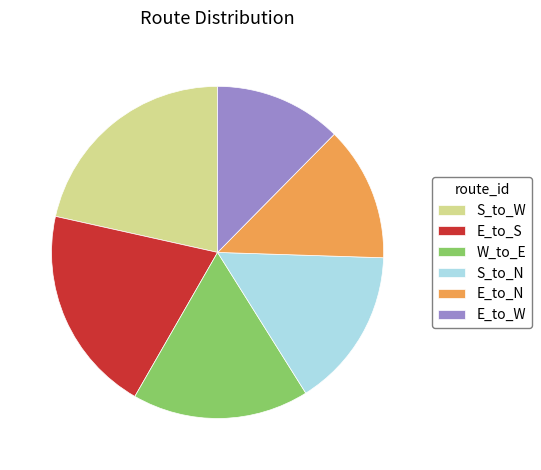

What is the smallest slice in the pie chart?

E_to_W